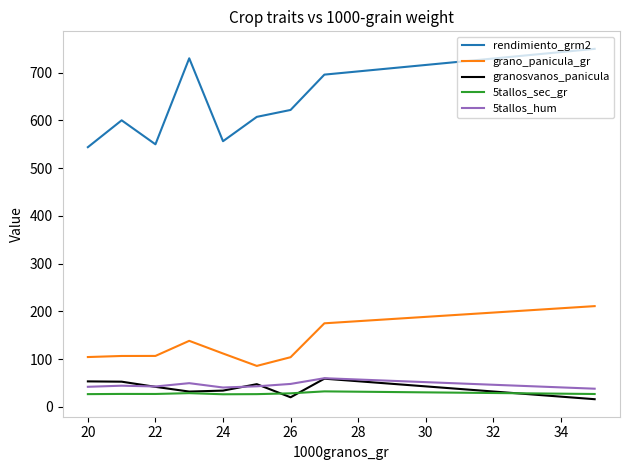

What is the minimum value for 5tallos_hum?

38.0